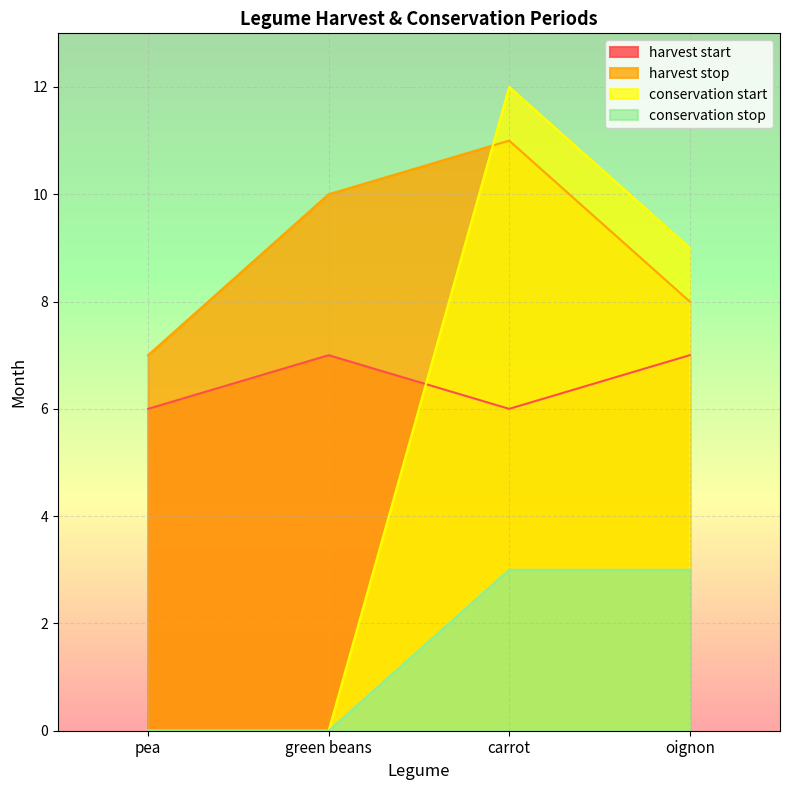

Which series ends up on top after the final intersection of conservation start and harvest stop?

conservation start